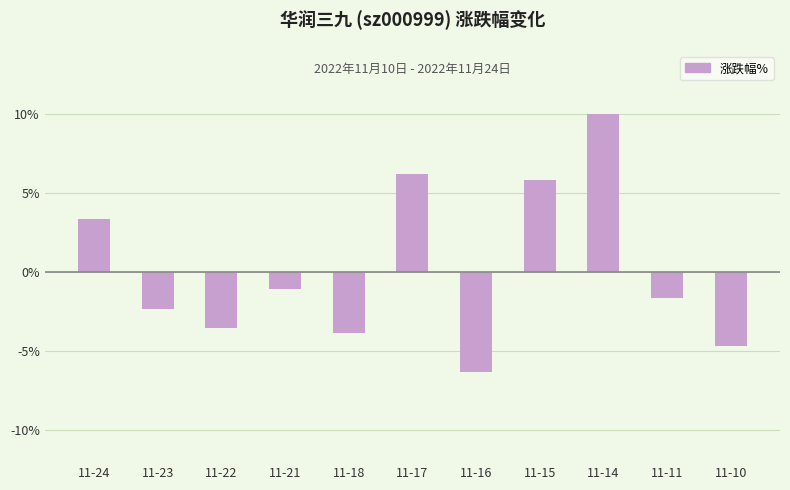

How many negative values are there?

7